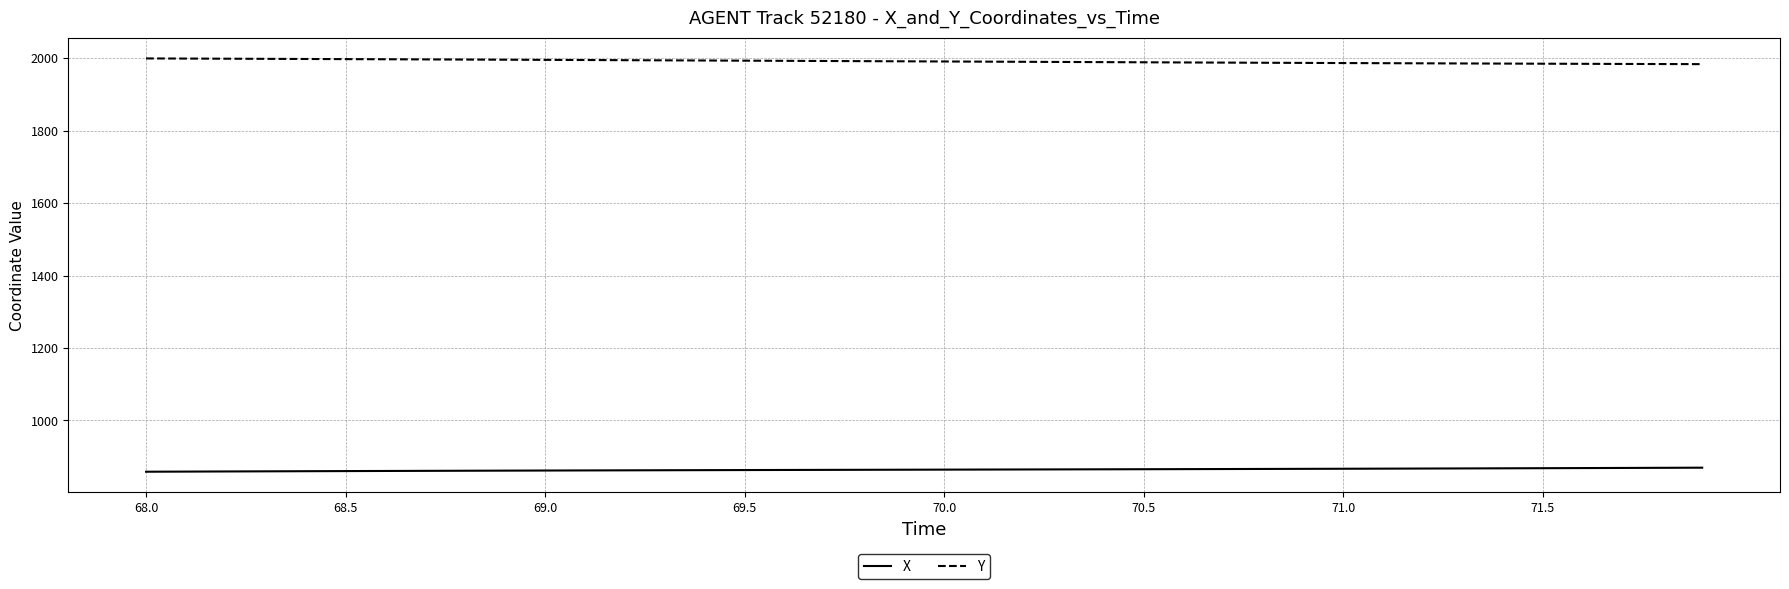

What is the average value of the Y series?

1991.2